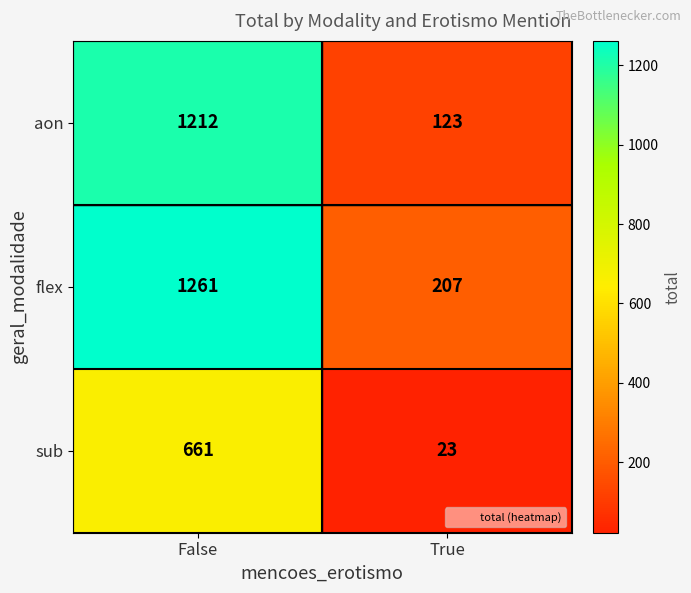

What is the average value of the aon series?

668